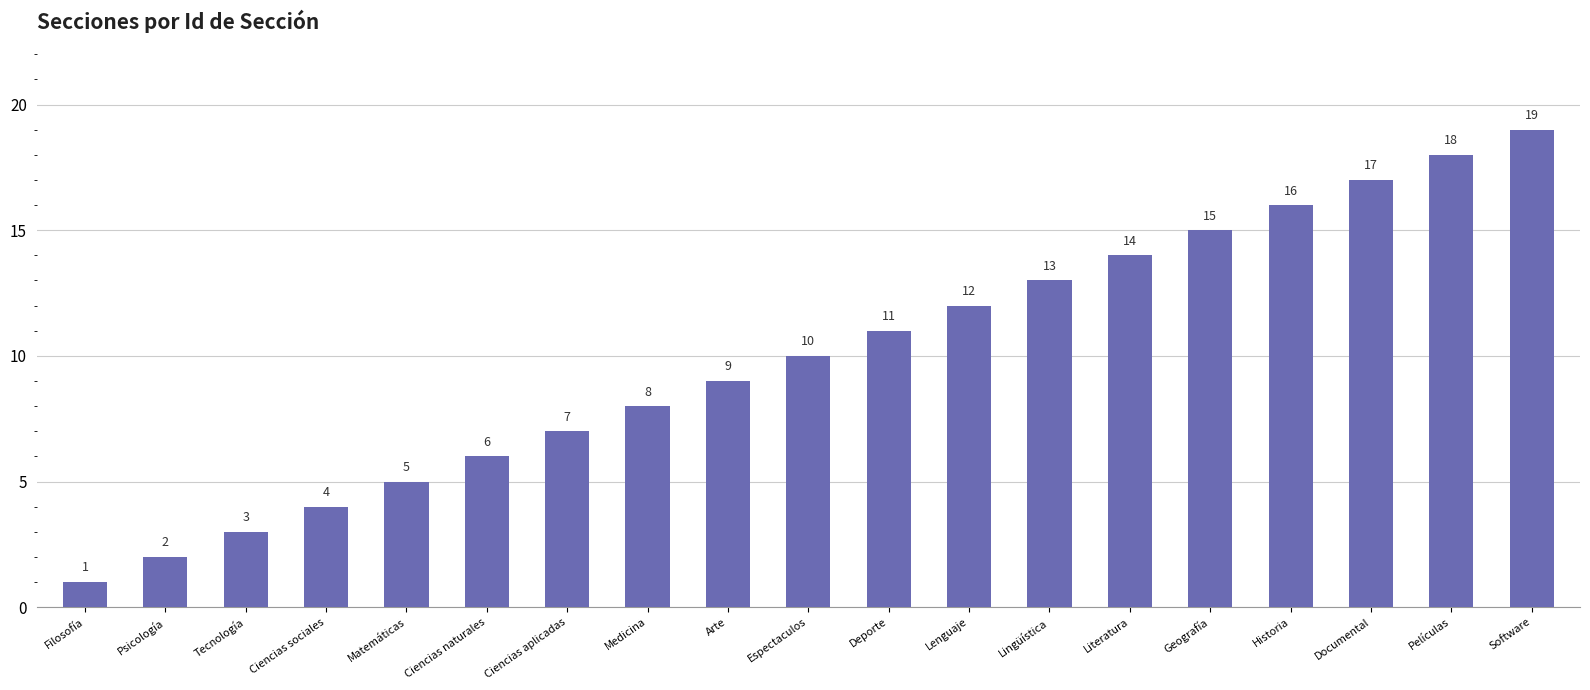

List the labels in order of value, largest first.

Software, Películas, Documental, Historia, Geografía, Literatura, Lingüística, Lenguaje, Deporte, Espectaculos, Arte, Medicina, Ciencias aplicadas, Ciencias naturales, Matemáticas, Ciencias sociales, Tecnología, Psicología, Filosofía